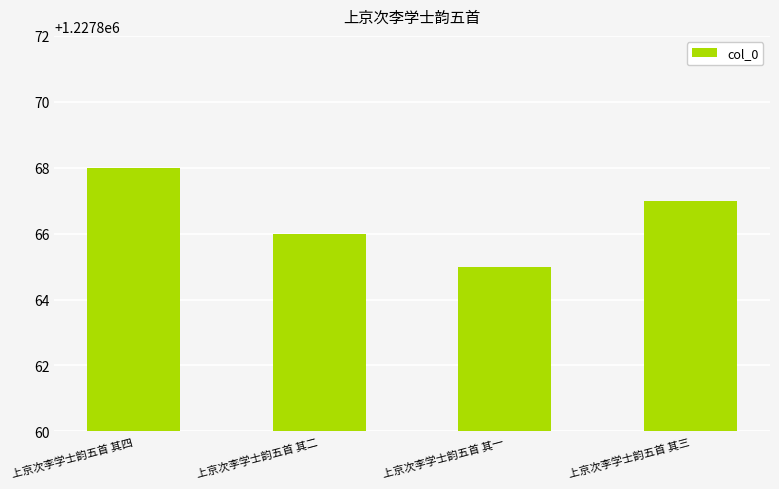

Which label corresponds to the smallest value in the chart?

上京次李学士韵五首 其一